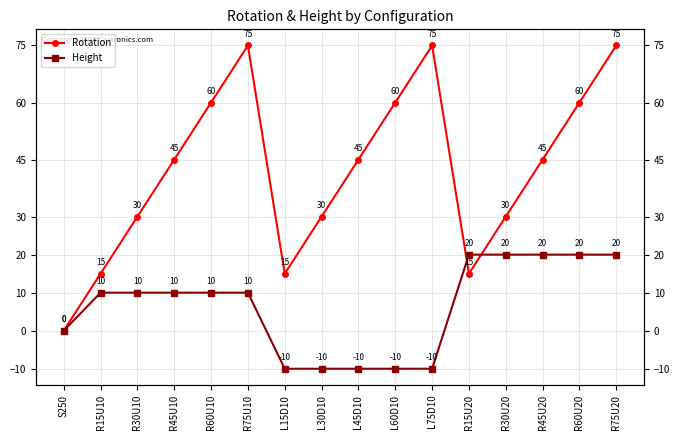

Reading left to right, transcribe all the data shown in this chart.

Rotation: S250=0	R15U10=15	R30U10=30	R45U10=45	R60U10=60	R75U10=75	L15D10=15	L30D10=30	L45D10=45	L60D10=60	L75D10=75	R15U20=15	R30U20=30	R45U20=45	R60U20=60	R75U20=75
Height: S250=0	R15U10=10	R30U10=10	R45U10=10	R60U10=10	R75U10=10	L15D10=-10	L30D10=-10	L45D10=-10	L60D10=-10	L75D10=-10	R15U20=20	R30U20=20	R45U20=20	R60U20=20	R75U20=20